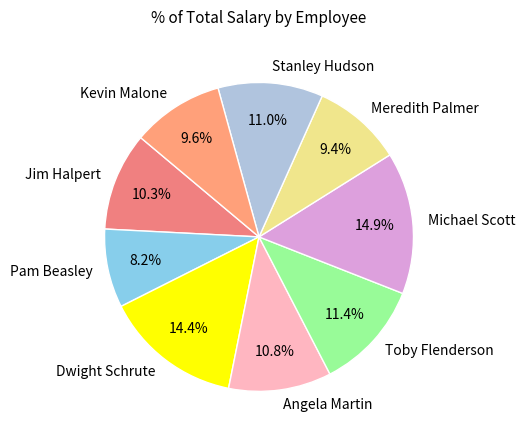

What is the ratio of the value at Pam Beasley to the value at Dwight Schrute?

0.6